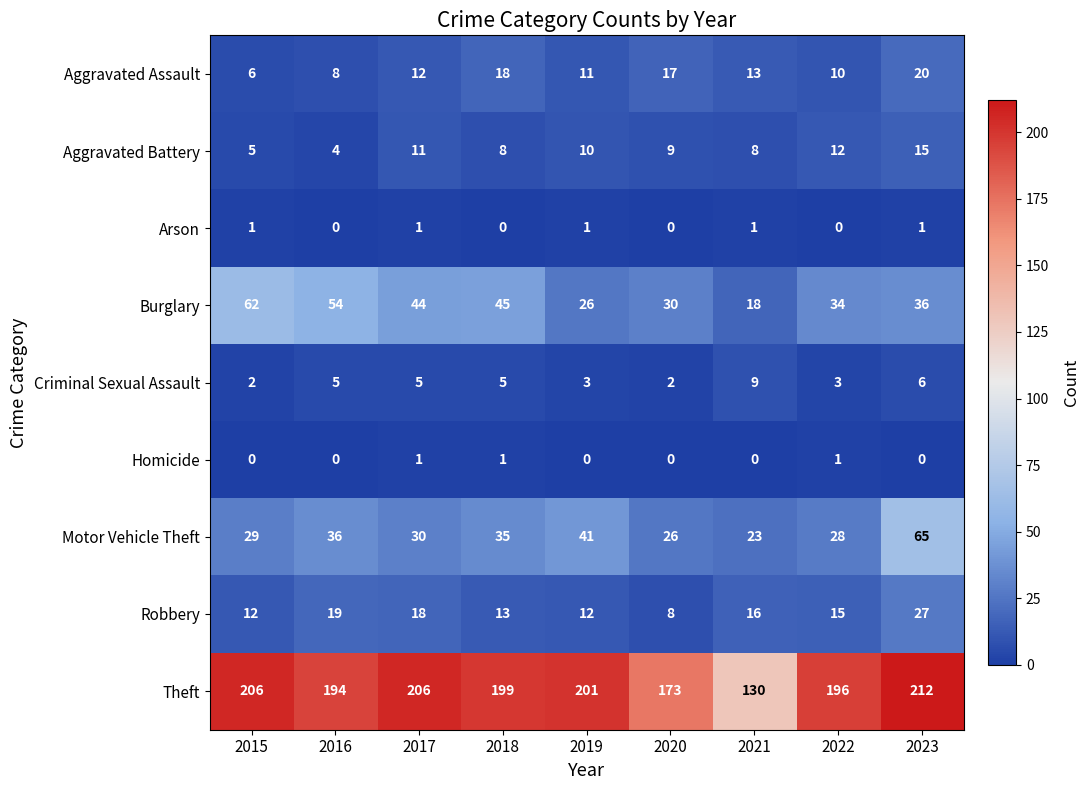

What is the difference between the Aggravated Assault values at 2021 and 2023?

7